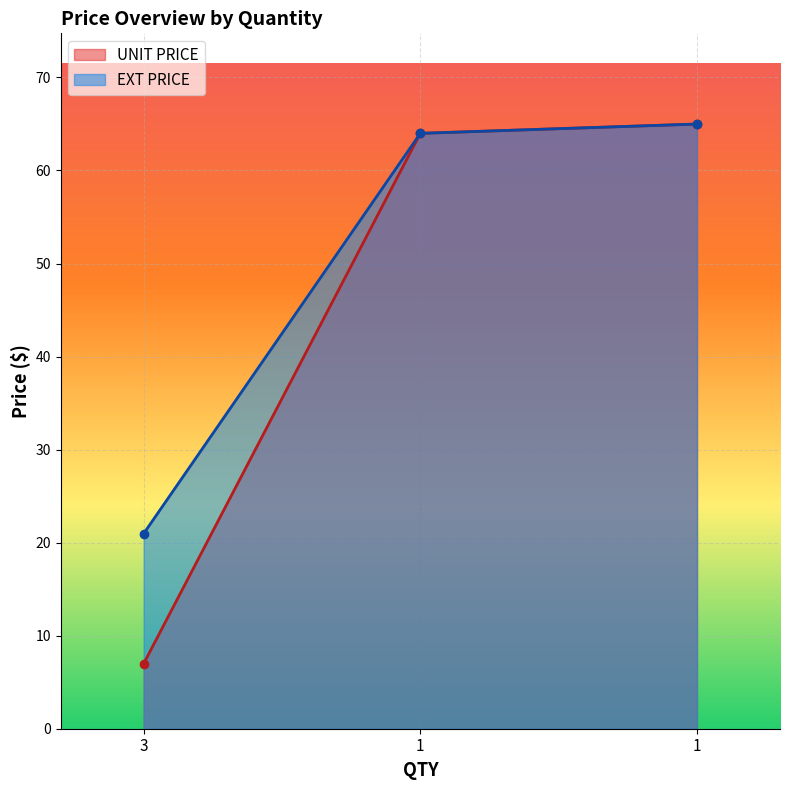

List the series in order of their peak value, lowest first.

UNIT PRICE, EXT PRICE